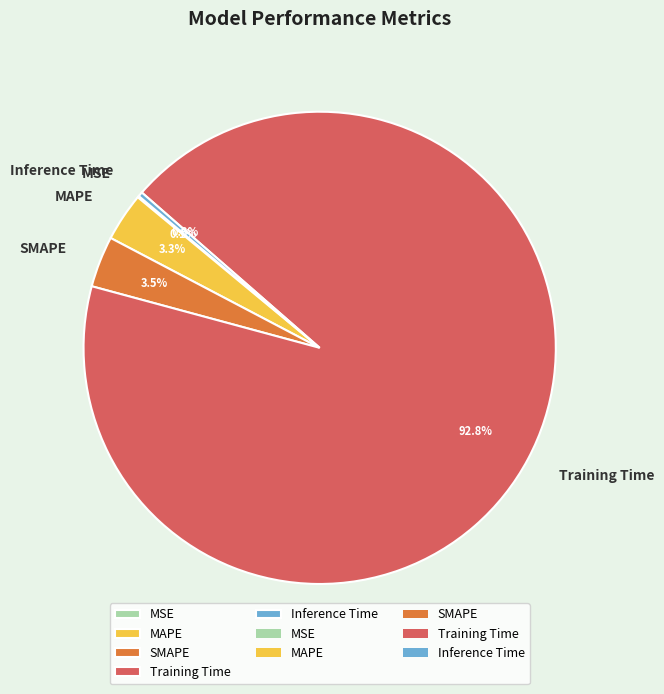

Do Inference Time and MAPE together represent more than half of the pie?

No